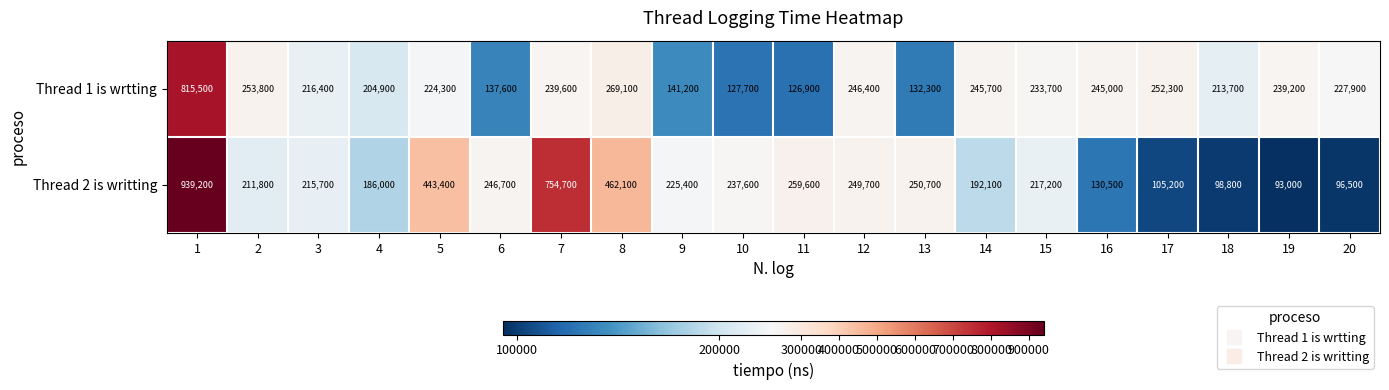

What is the highest value of the Thread 1 is wrtting series?

815500